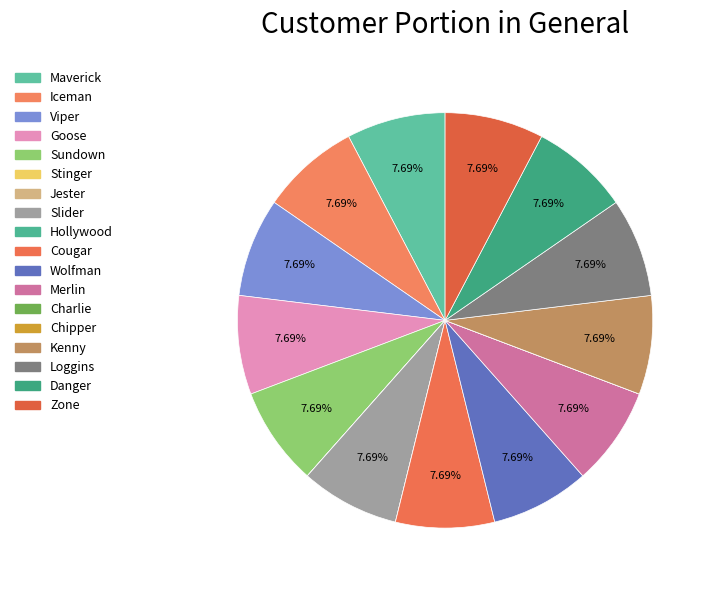

To the nearest percent, what portion does Merlin represent?

8%